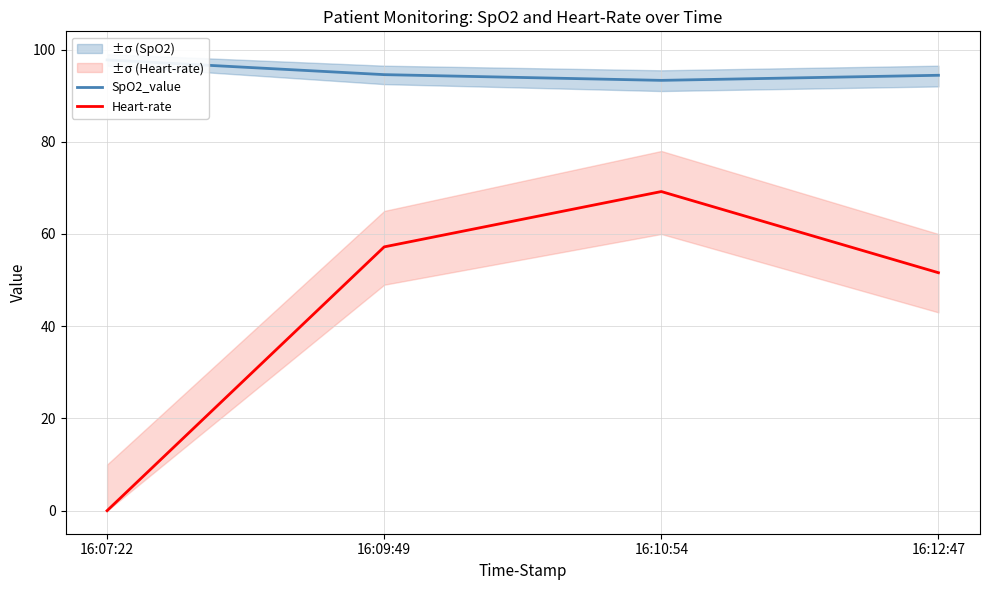

Does the chart display data point markers on the line(s)?

No